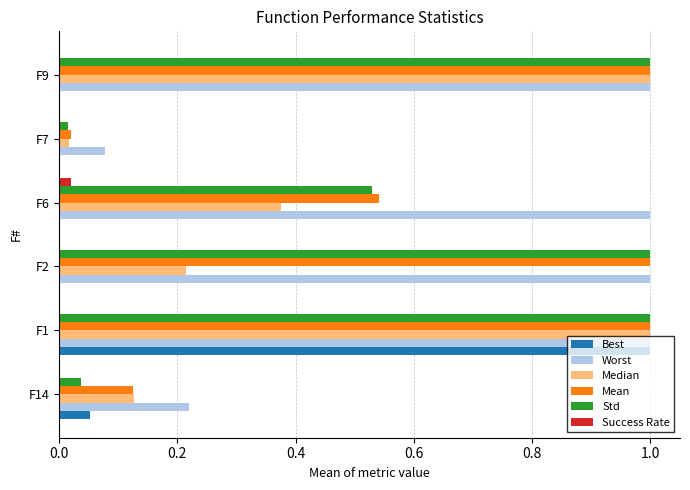

Which series has the largest total across all categories?

Worst